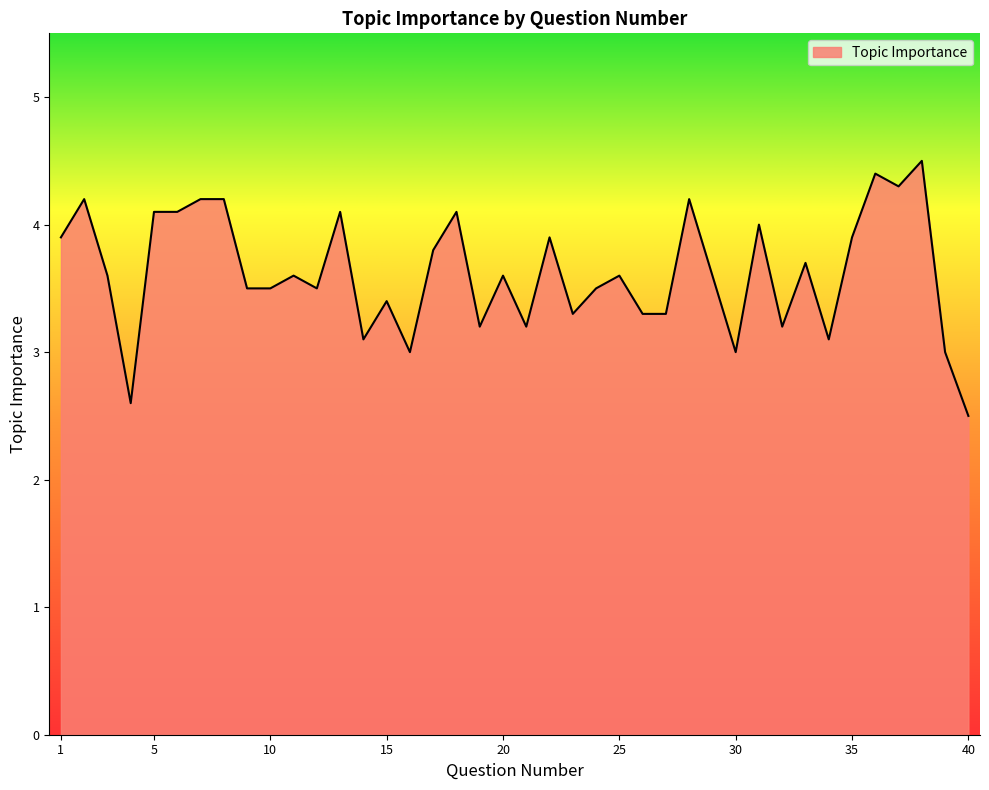

What is the greatest value displayed?

4.5